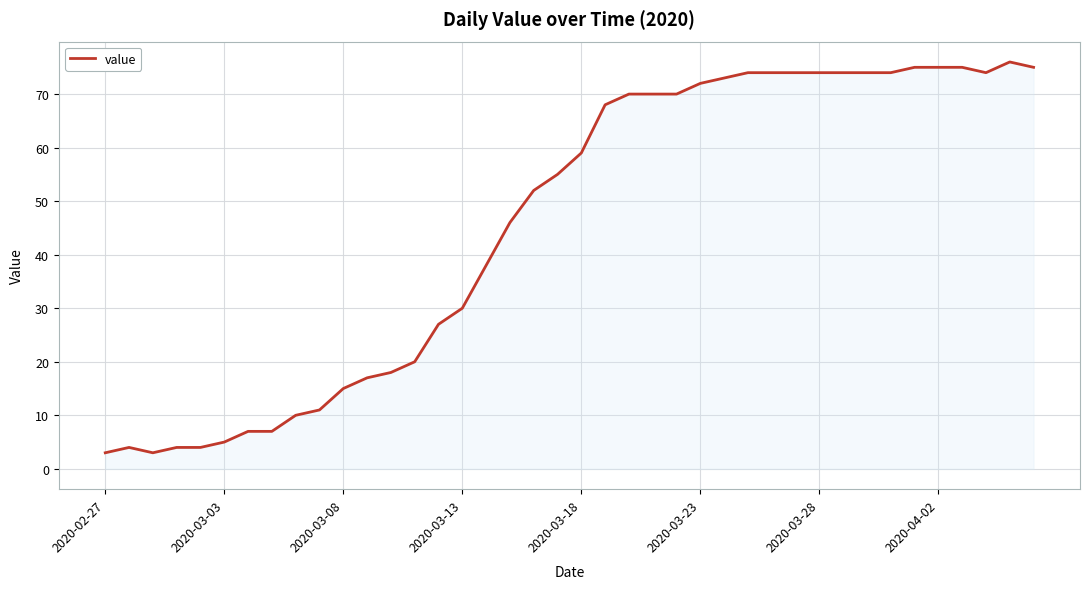

What is the smallest value displayed?

3